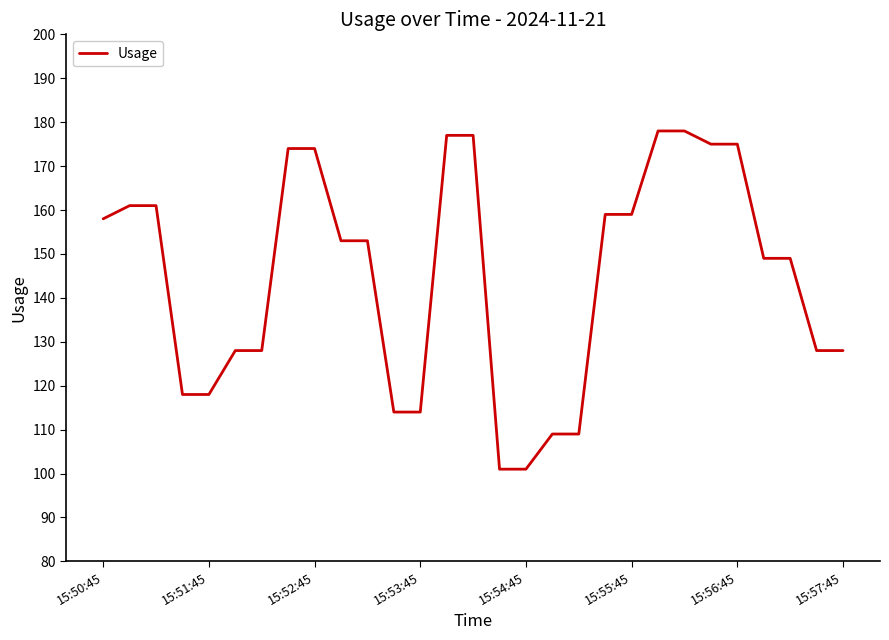

What is the difference between the maximum and minimum values?

77